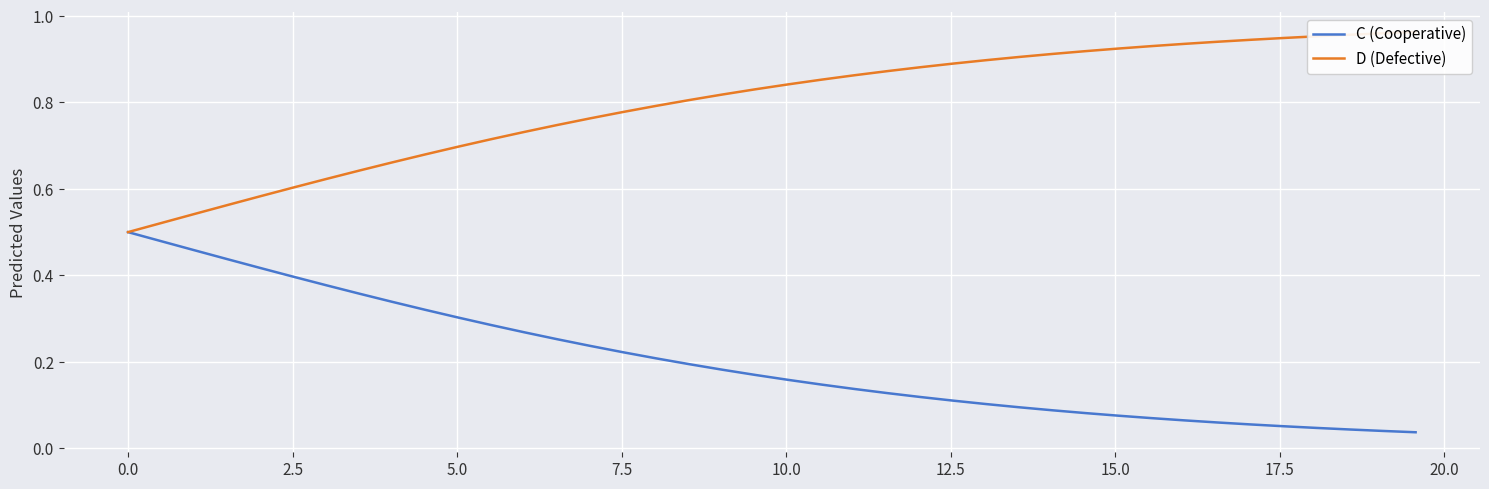

True or false: D (Defective) and C (Cooperative) intersect in this chart.

False